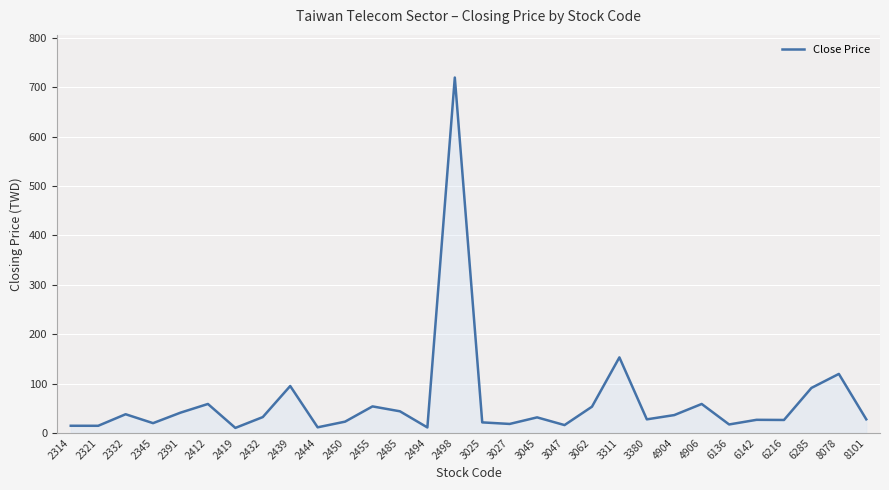

What is the difference between the maximum and minimum values?

709.9